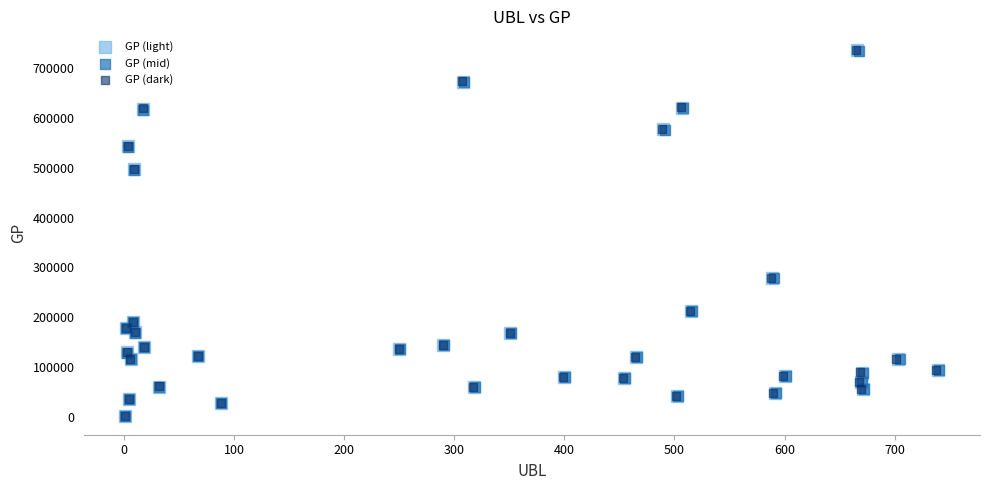

Which series has the widest spread of Y values?

GP (dark)